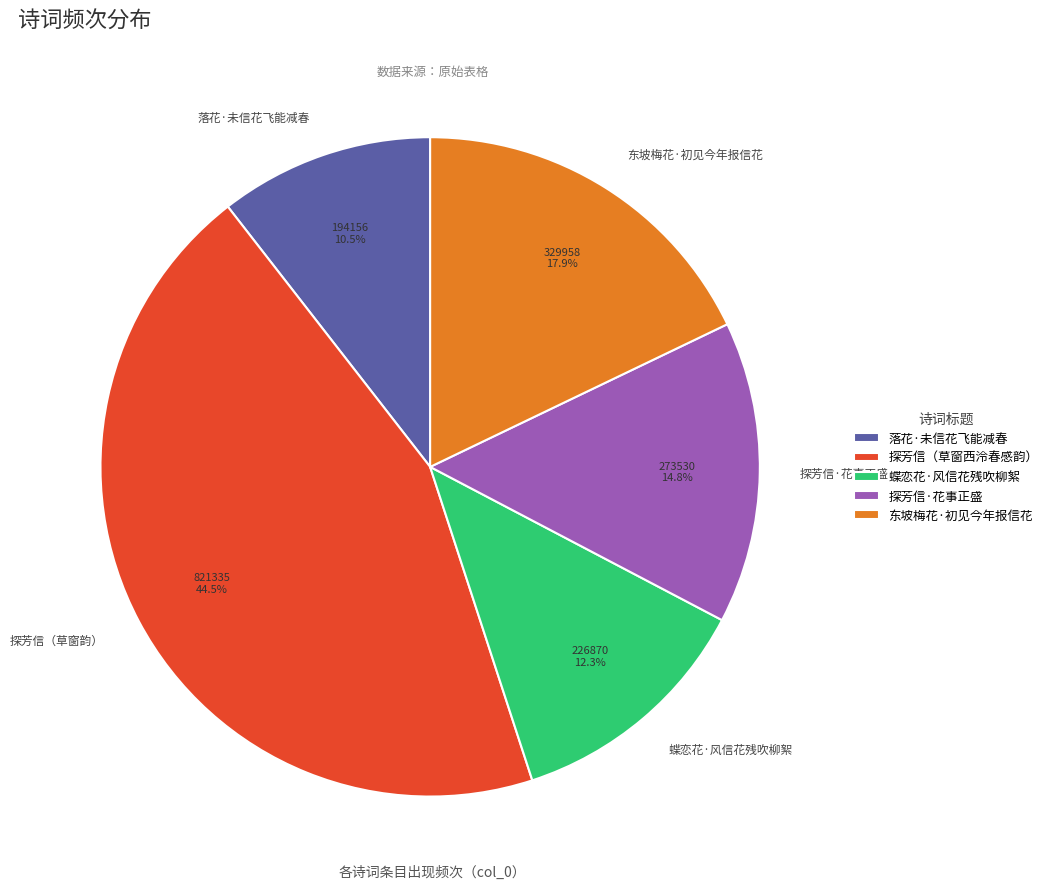

Which category has the smallest portion of the pie?

落花·未信花飞能减春